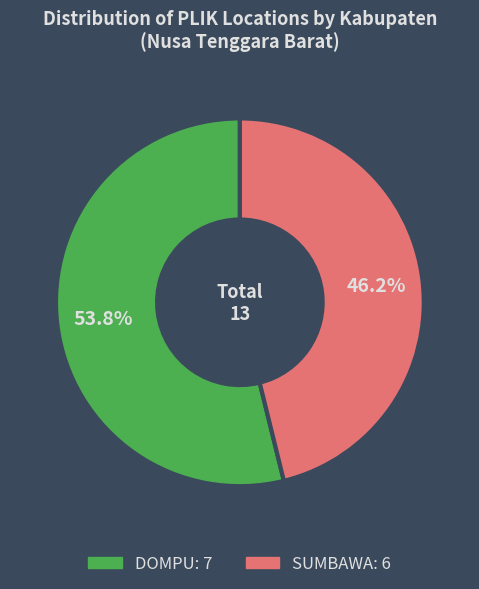

Which category accounts for the majority?

DOMPU